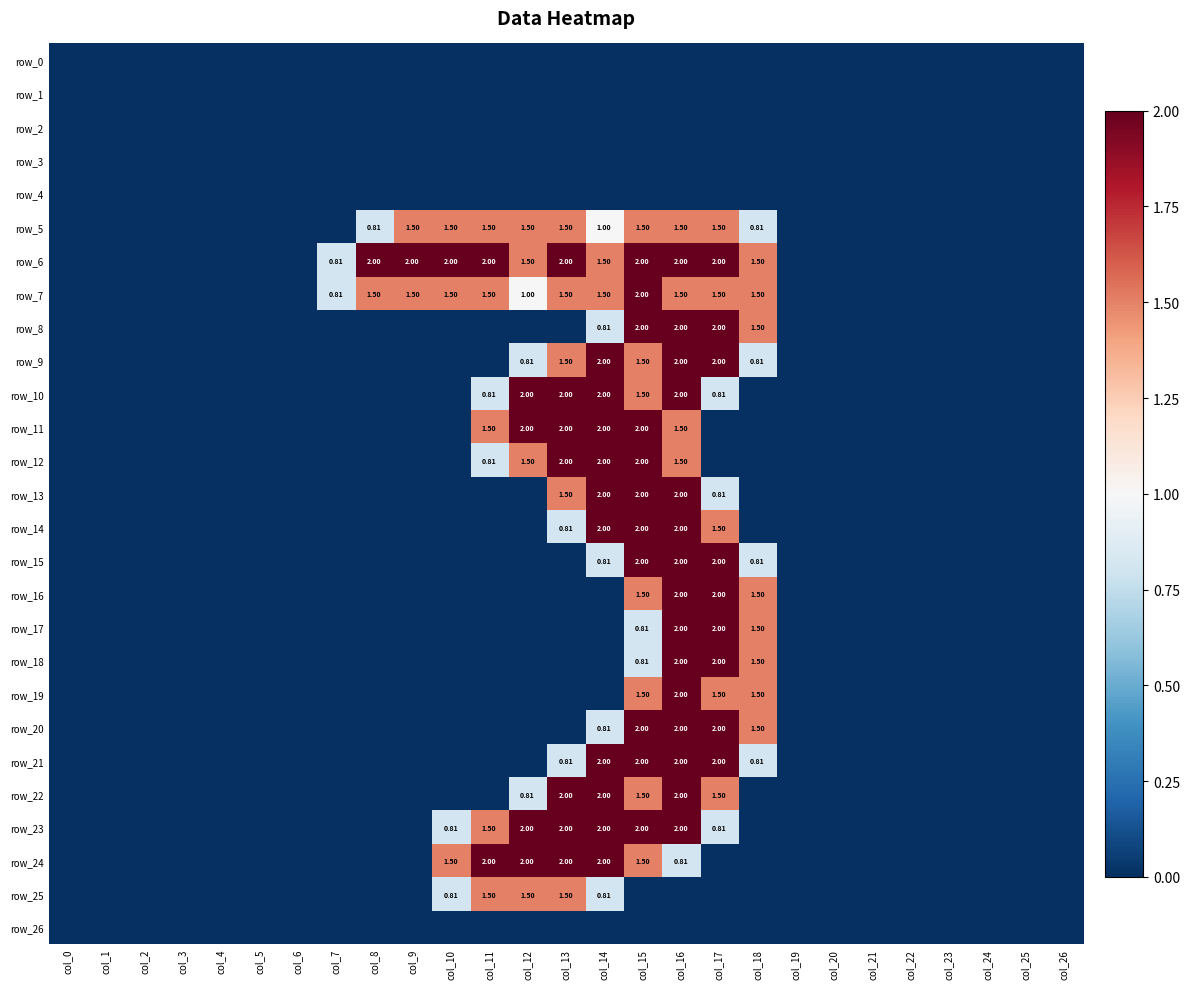

What is the sum of all row_21 values?

9.6